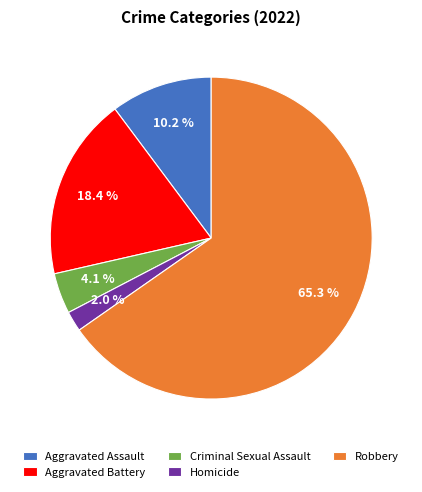

What is the ratio of the value at Homicide to the value at Aggravated Assault?

0.2